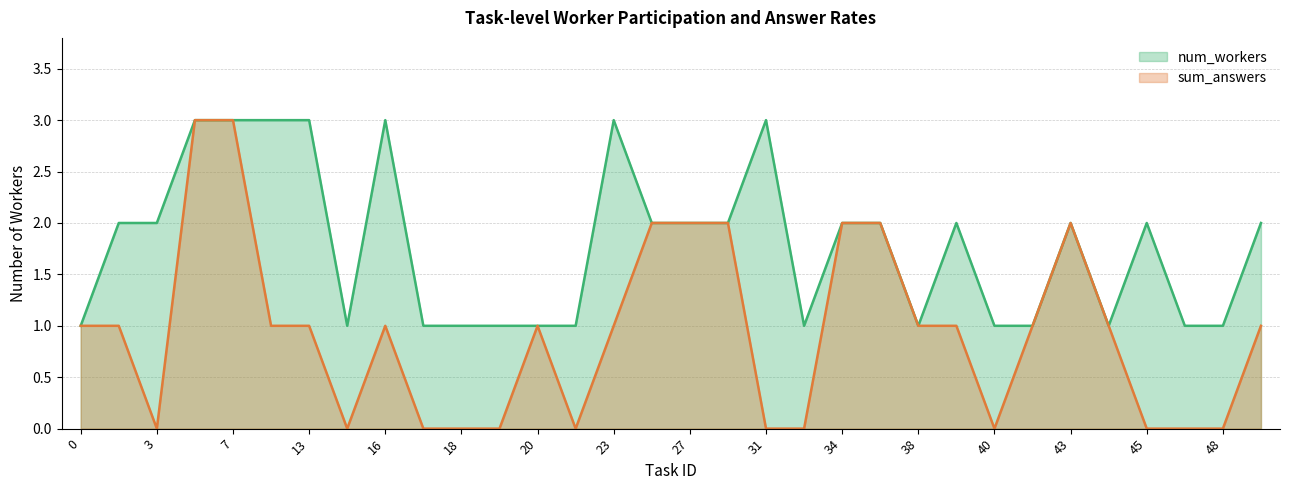

What value does the sum_answers series have at 16?

1